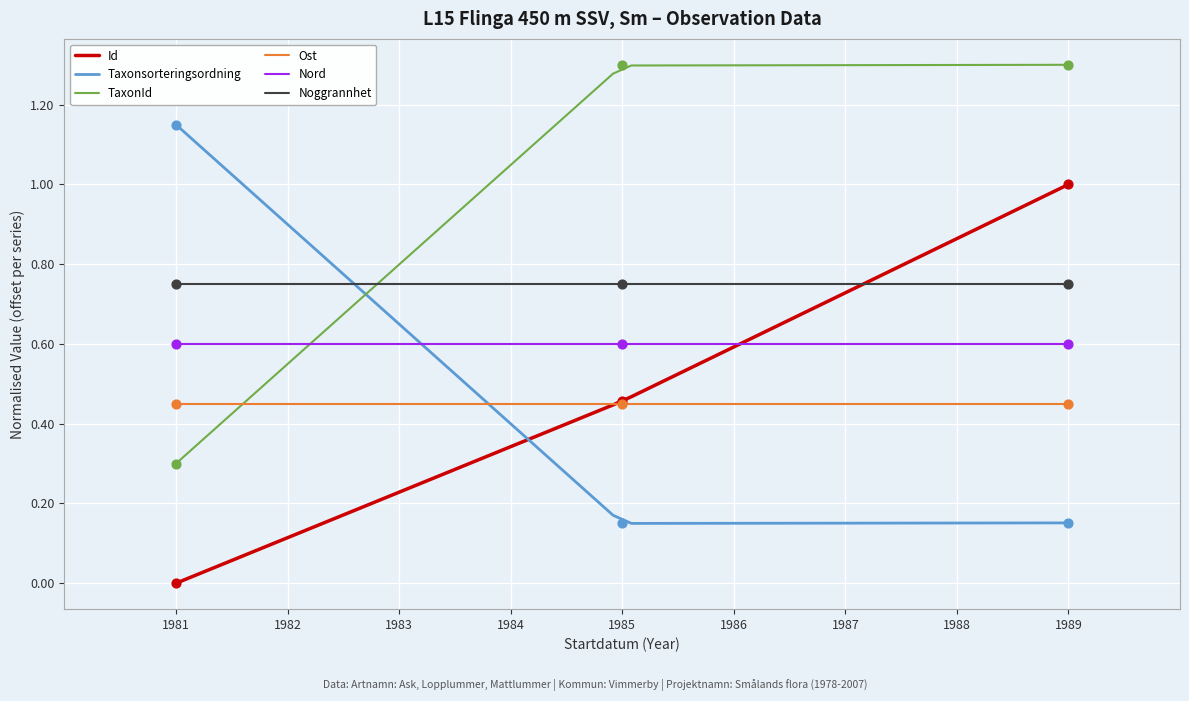

Which series has the largest total across all categories?

TaxonId